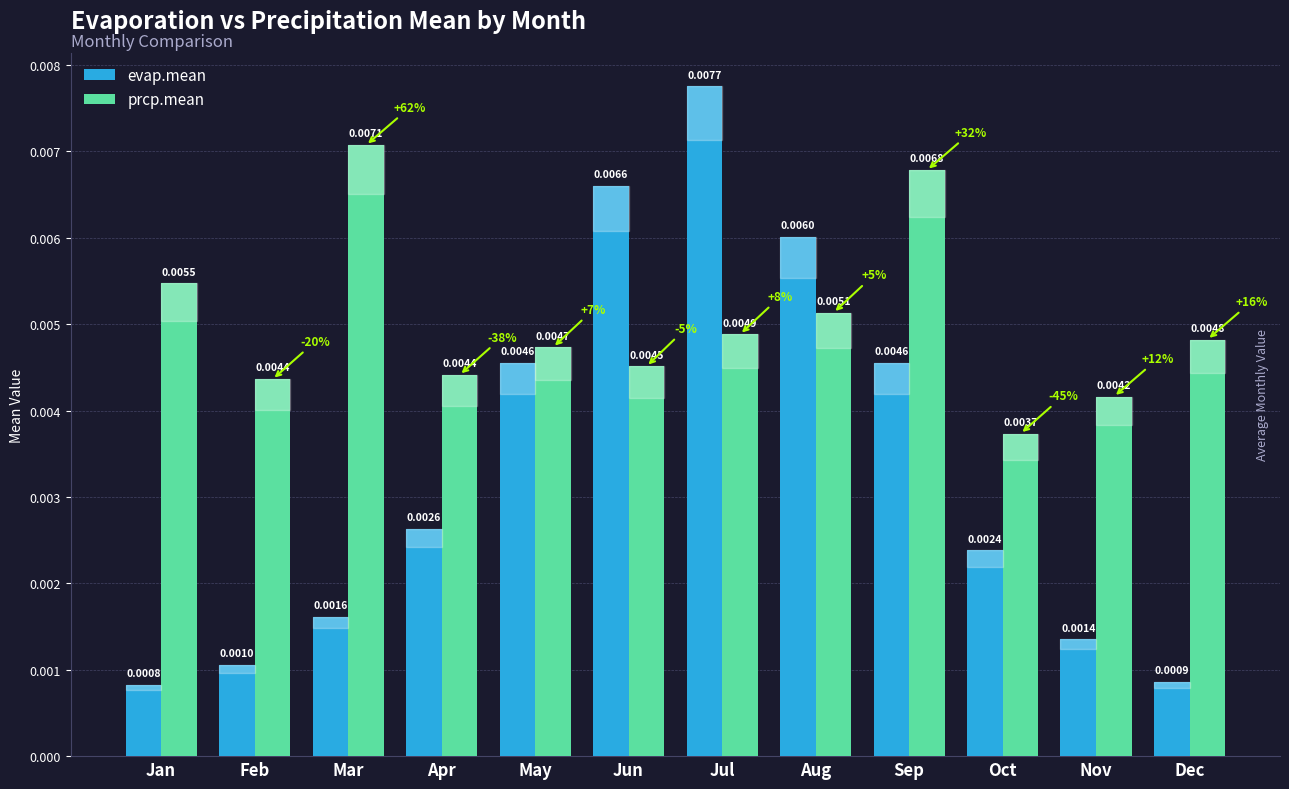

Which category has the highest value in the evap.mean series?

Jul